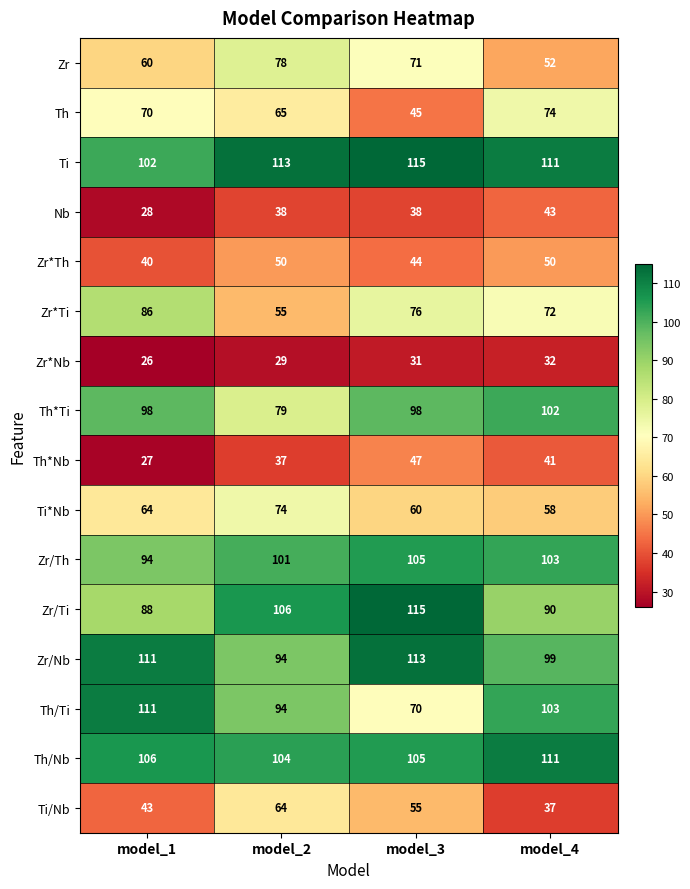

What is the maximum value shown in the chart?

115